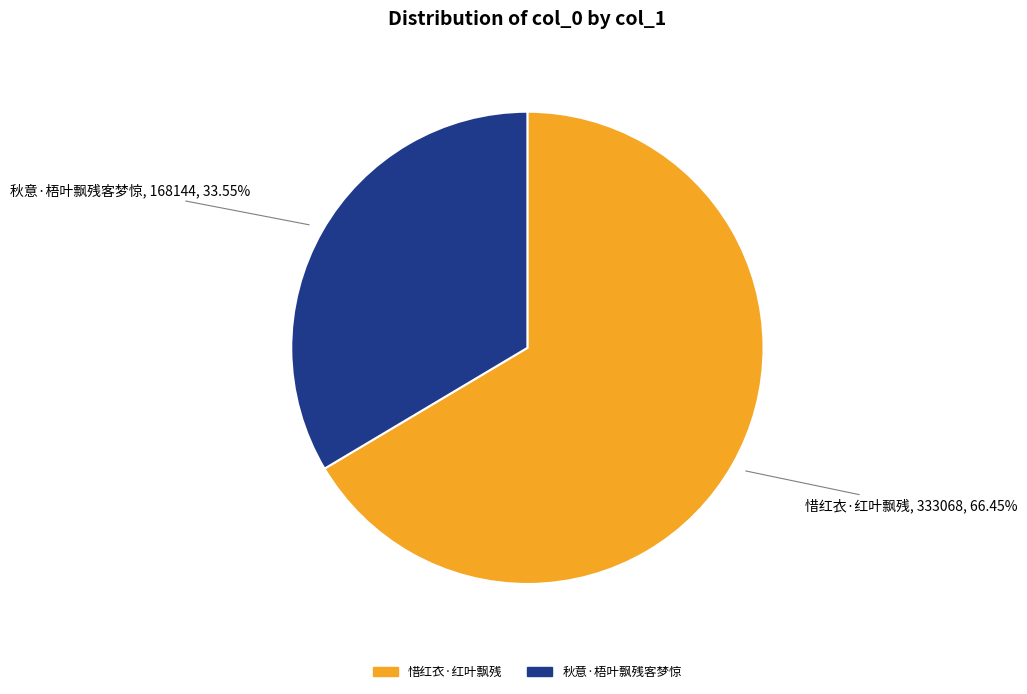

What percentage do 惜红衣·红叶飘残 and 秋意·梧叶飘残客梦惊 together represent?

100.0%